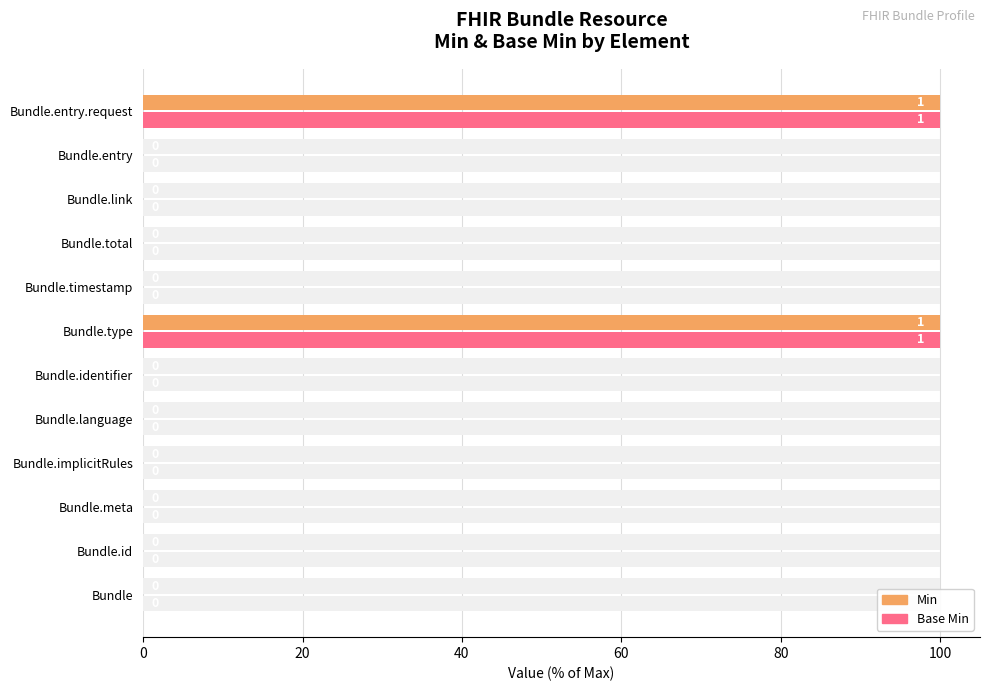

How many values in the Min series exceed 0?

2